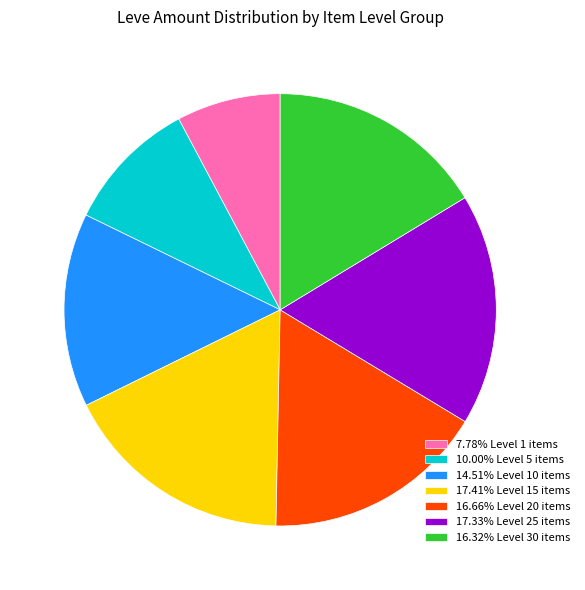

Approximately how many times larger is the value at 7.78% Level 1 items compared to 10.00% Level 5 items?

0.8